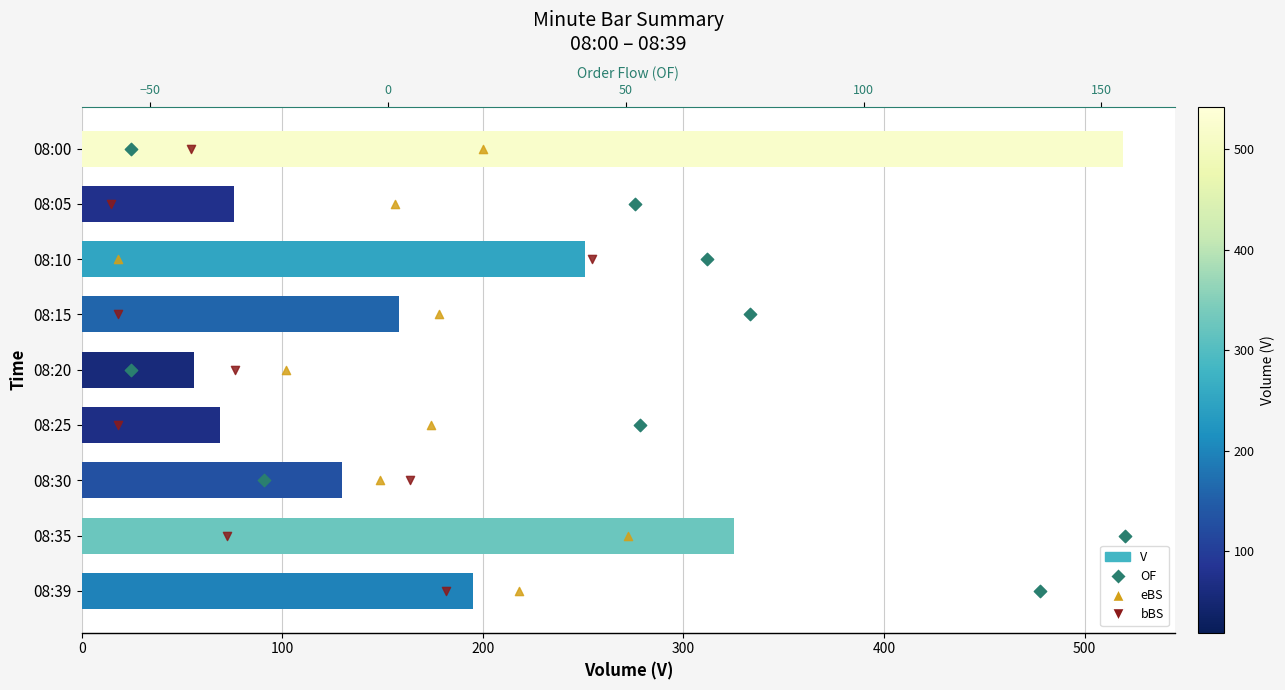

What is the total value across all series at 100?

79